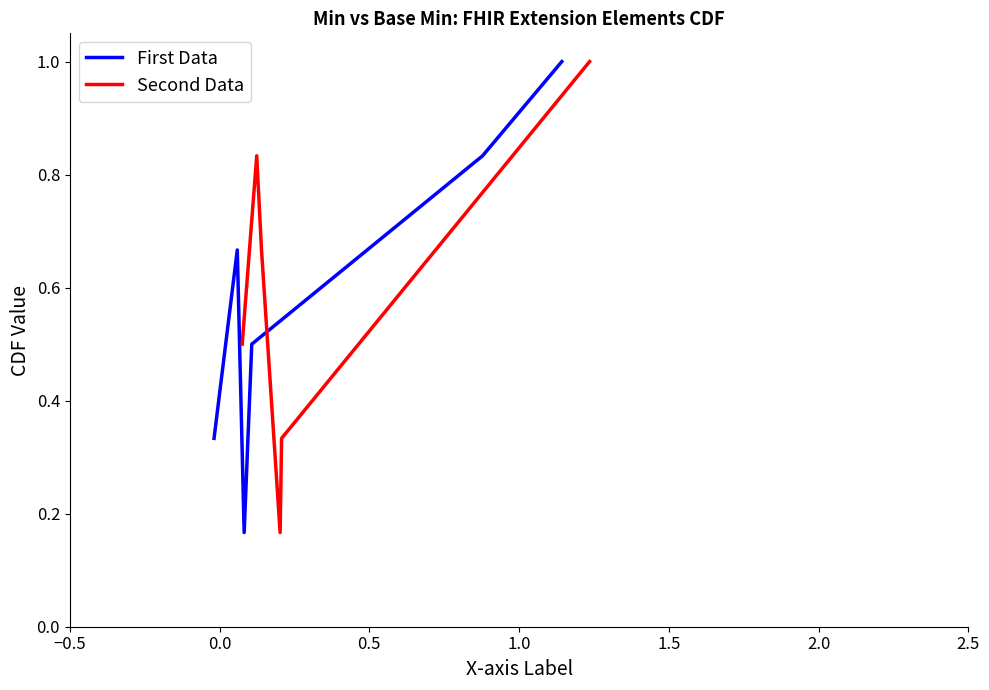

Does the chart have visible grid lines?

No